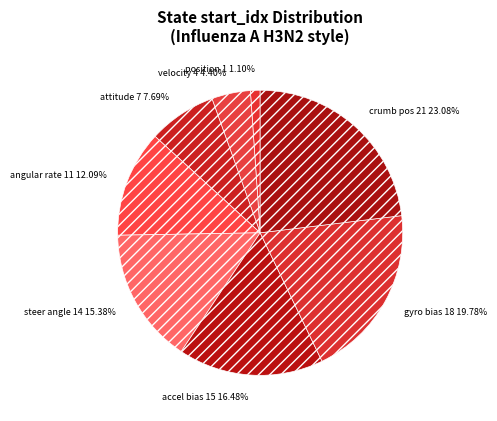

Is there a majority slice in this chart?

No